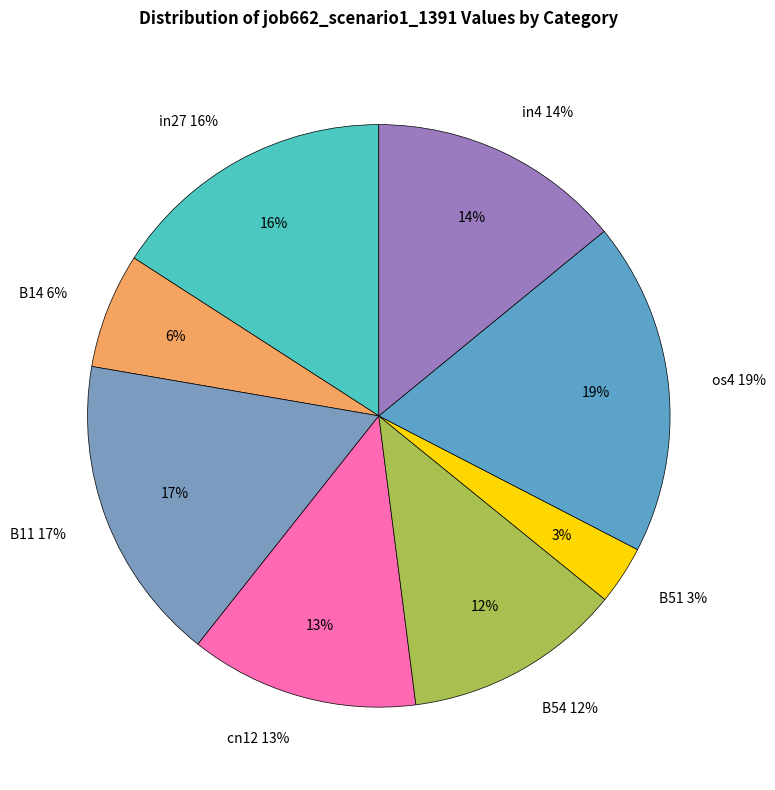

Which category has the biggest portion of the pie?

os4